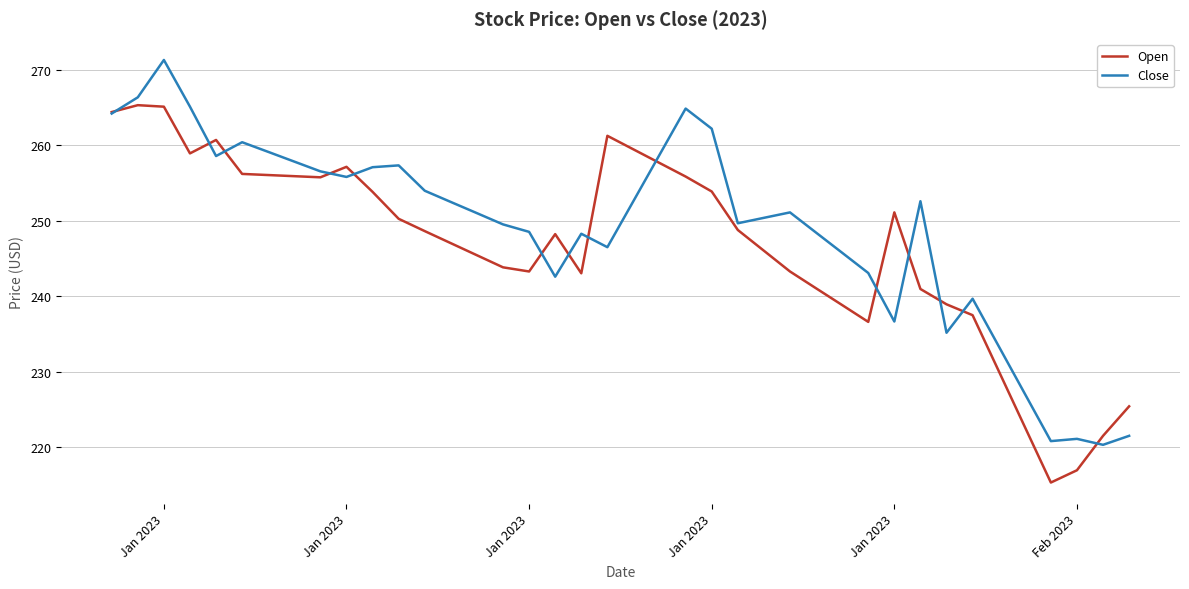

Rank the series by their maximum value, from highest to lowest.

Close, Open